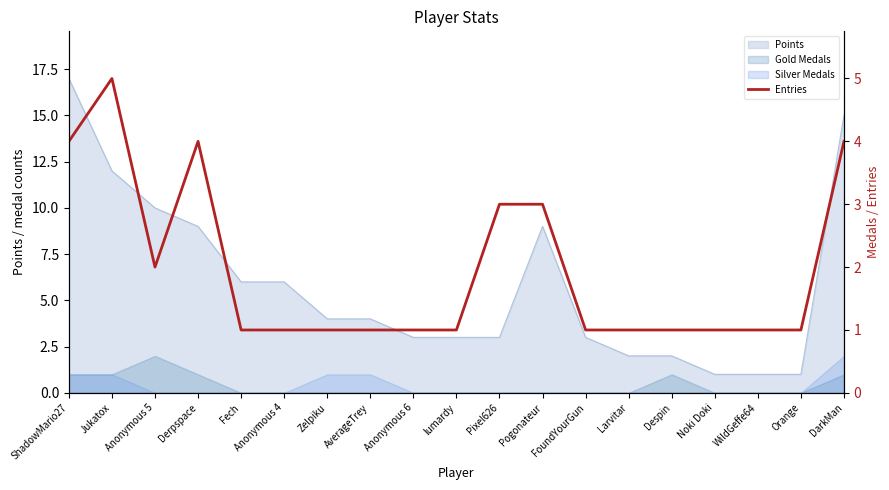

Reading left to right, extract all data points from this chart.

ShadowMario27=4	Jukatox=5	Anonymous 5=2	Derpspace=4	Fech=1	Anonymous 4=1	Zelpiku=1	AverageTrey=1	Anonymous 6=1	lumardy=1	Pixel626=3	Pogonateur=3	FoundYourGun=1	Larvitar=1	Despin=1	Noki Doki=1	WildGeffe64=1	Orange=1	DarkMan=4